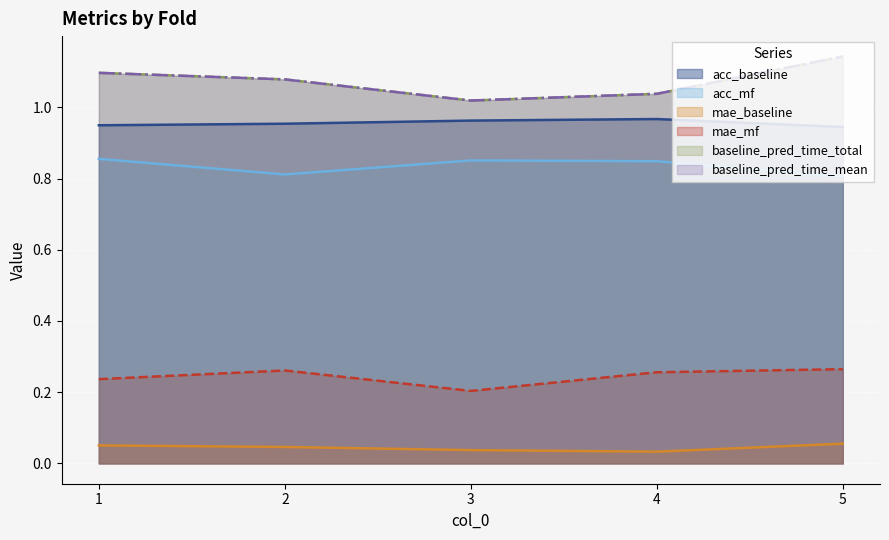

At which label does baseline_pred_time_mean reach its minimum?

3